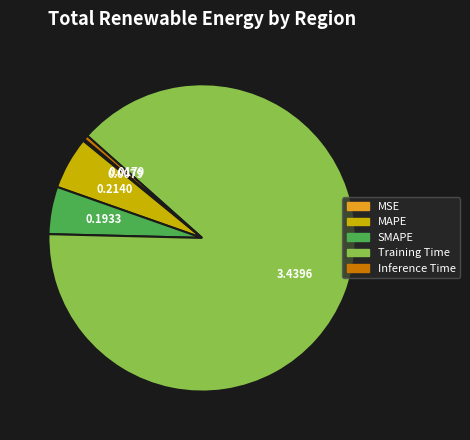

What is the largest slice in the pie chart?

Training Time